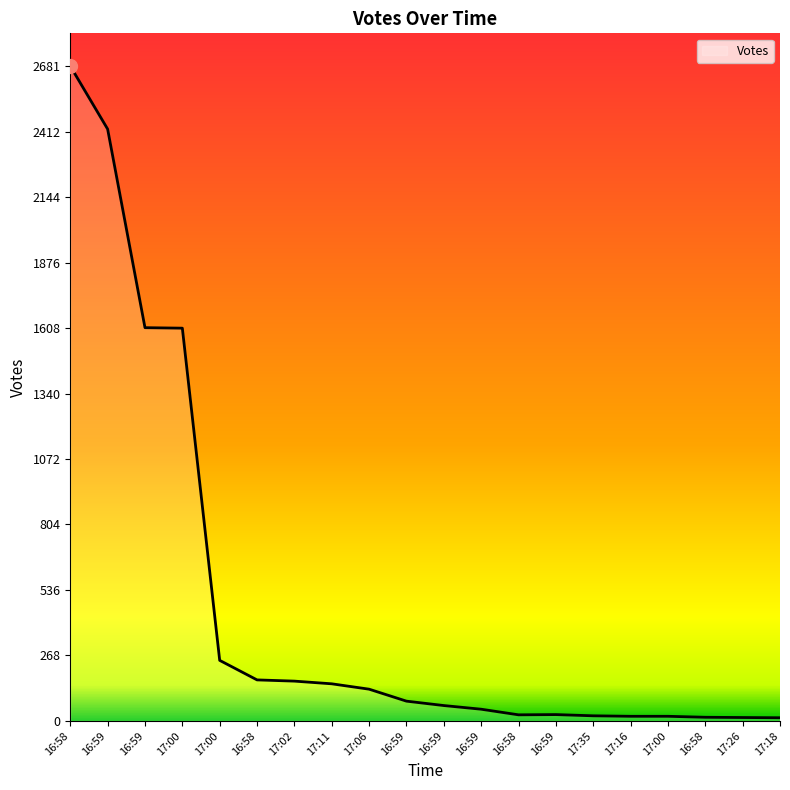

Is this an area chart (filled region under the line)?

No